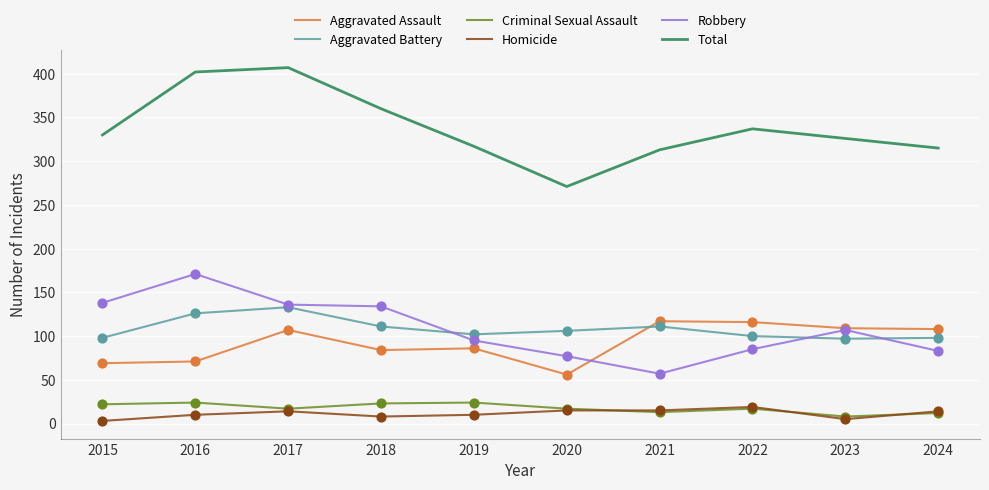

Which series has the largest total across all categories?

Total